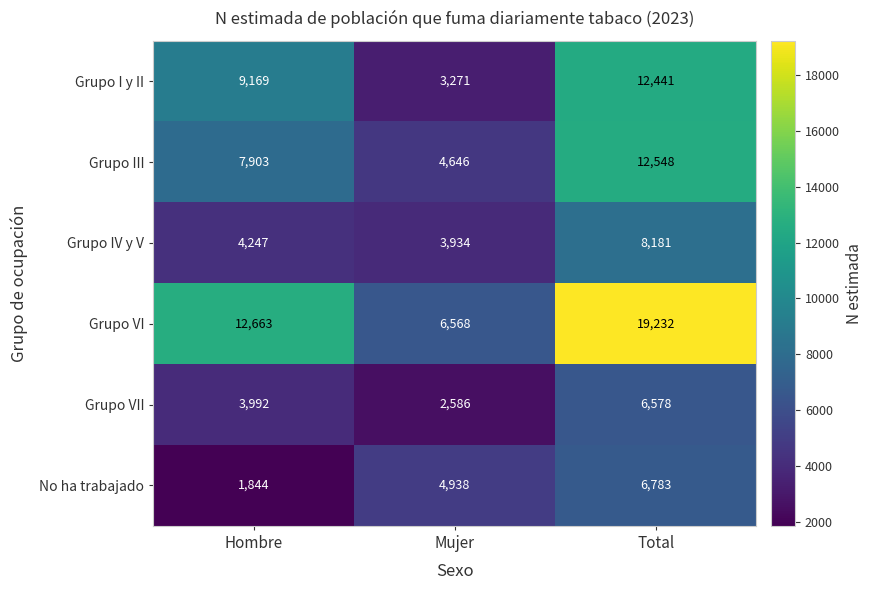

Reading right to left, transcribe all the data shown in this chart.

Grupo I y II: 12441	3271	9169
Grupo III: 12548	4646	7903
Grupo IV y V: 8181	3934	4247
Grupo VI: 19232	6568	12663
Grupo VII: 6578	2586	3992
No ha trabajado: 6783	4938	1844